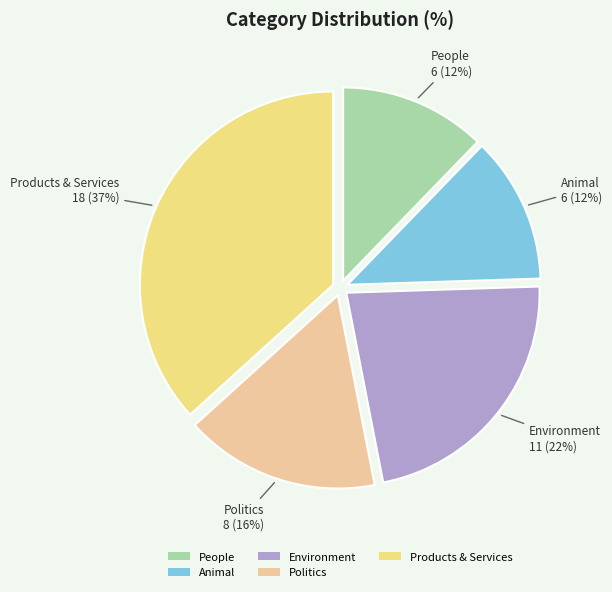

Between Politics and Products & Services, which is larger?

Products & Services